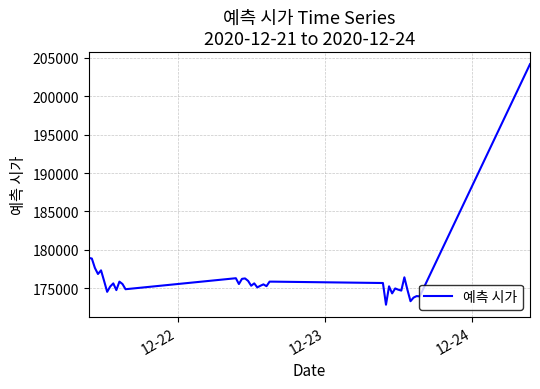

What is the smallest value displayed?

172873.5